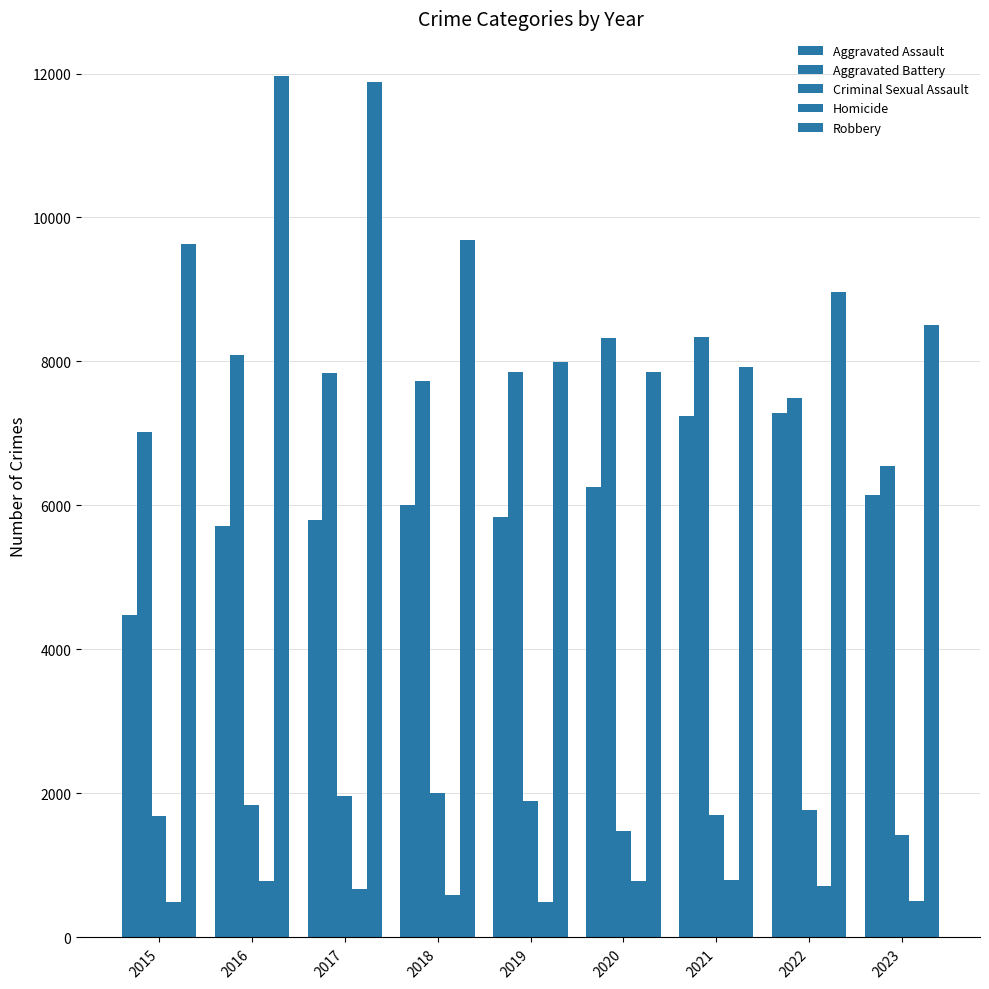

How many data points in Aggravated Assault are less than 6001?

4